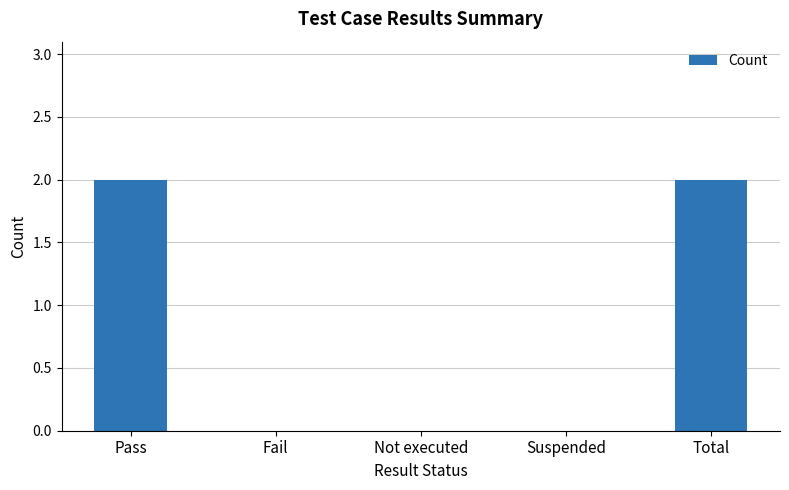

True or false: the data shows -1 at Not executed.

False